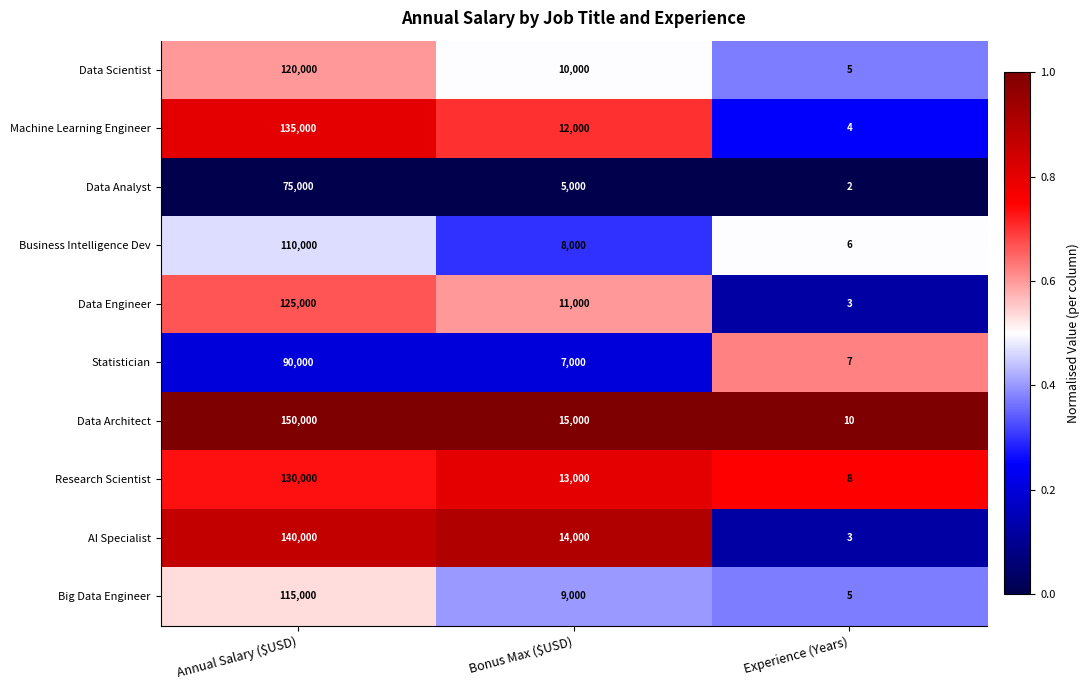

Is the value of Big Data Engineer at Bonus Max ($USD) greater than the value of Data Engineer at Experience (Years)?

Yes